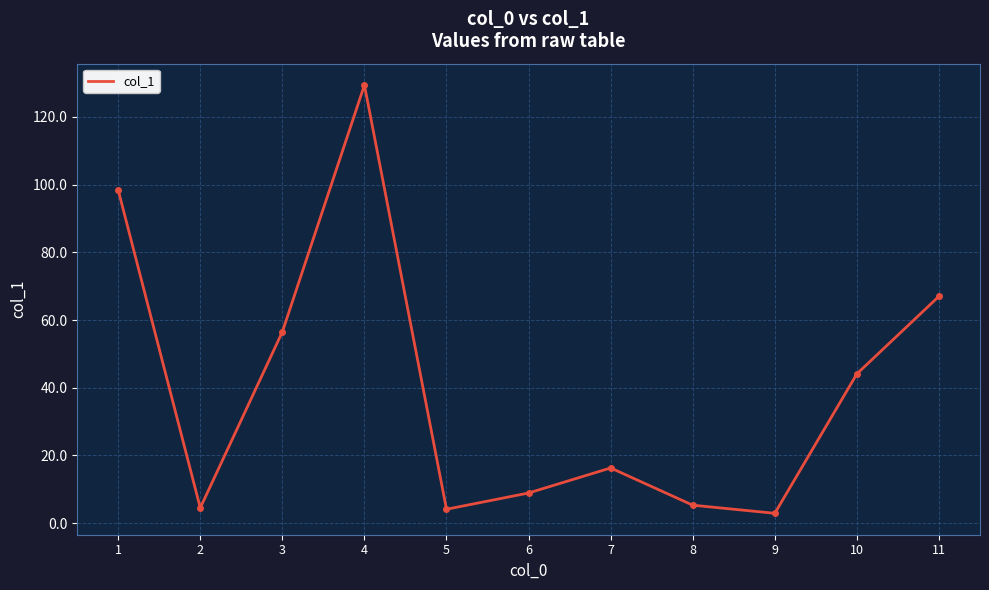

At which category does the chart reach its peak across all series?

4